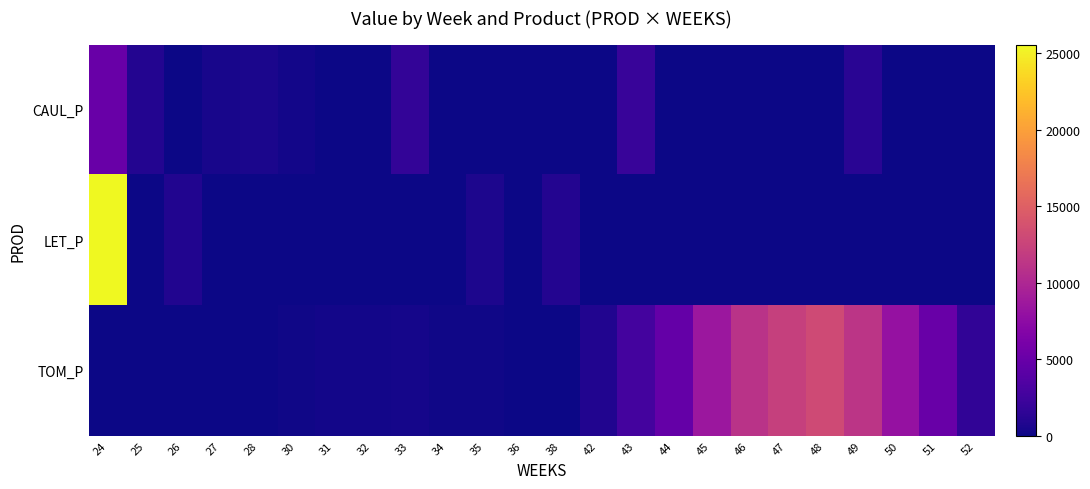

Which series has the largest total across all categories?

TOM_P